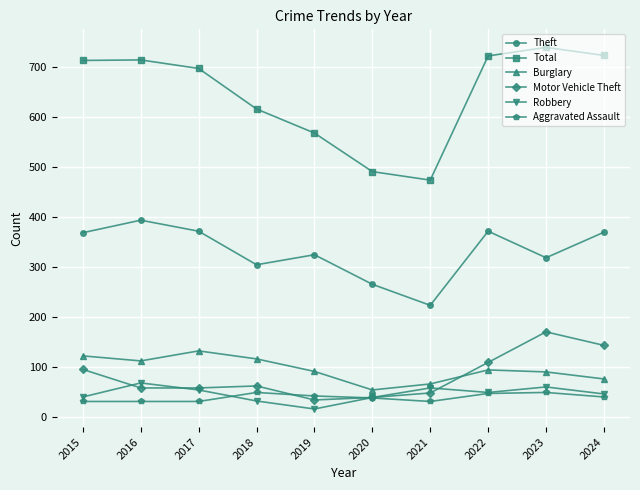

Does the chart display data point markers on the line(s)?

Yes